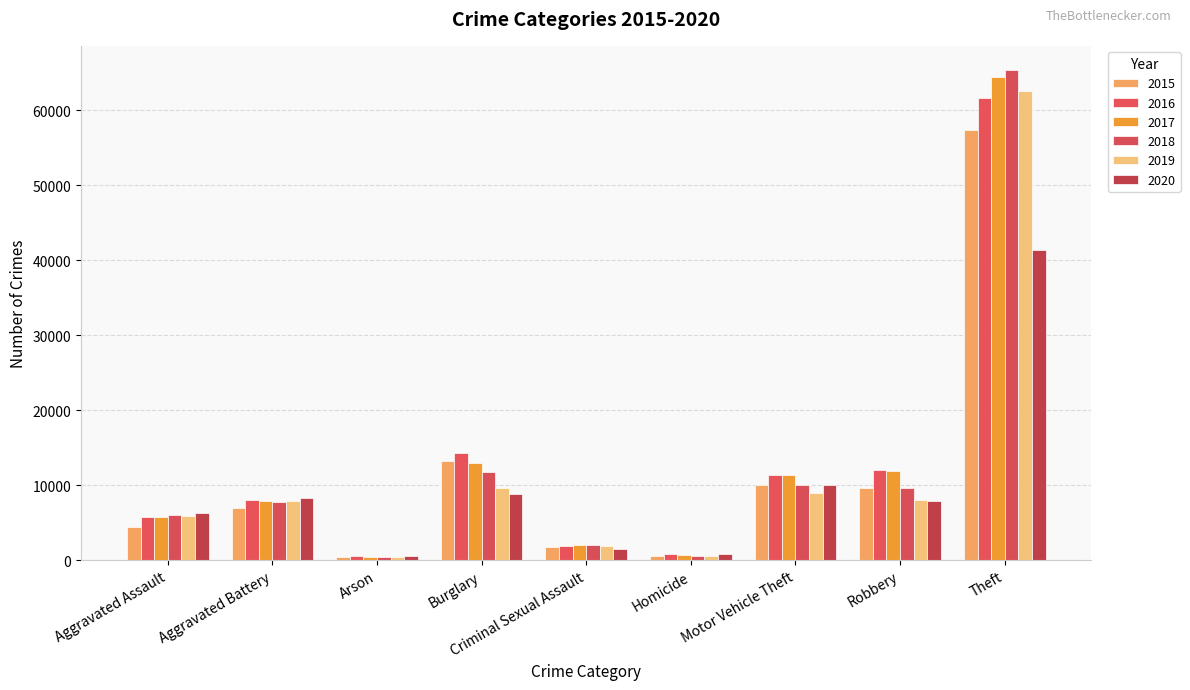

What is the difference between the second highest and minimum values in the 2019 series?

9262